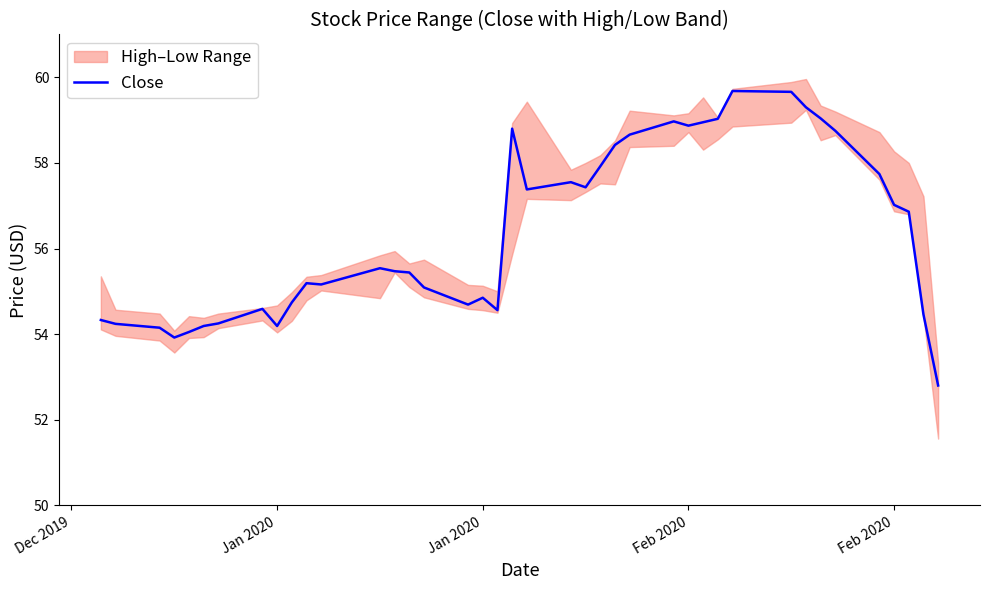

How many points are lower than both their immediate neighbors (excluding endpoints)?

8